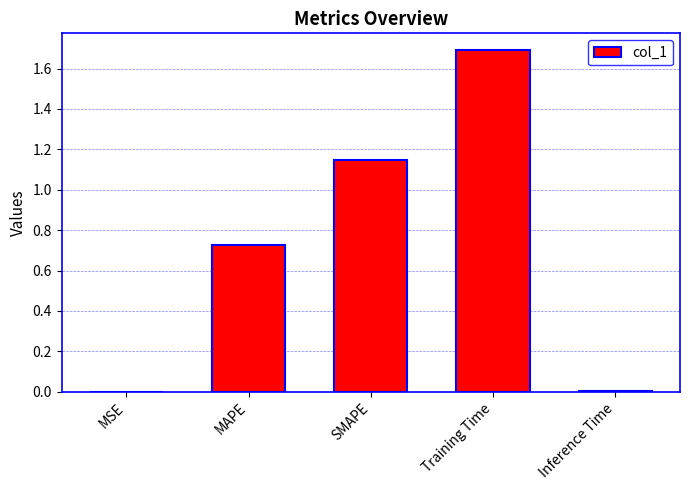

What is the maximum value shown in the chart?

1.7